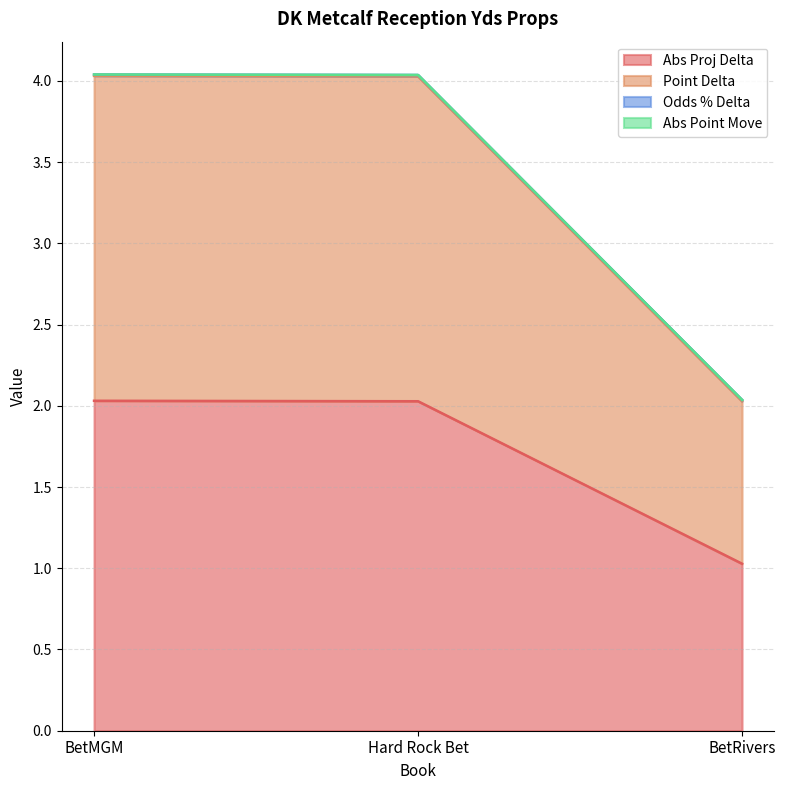

What is the minimum value for Abs Proj Delta?

1.0